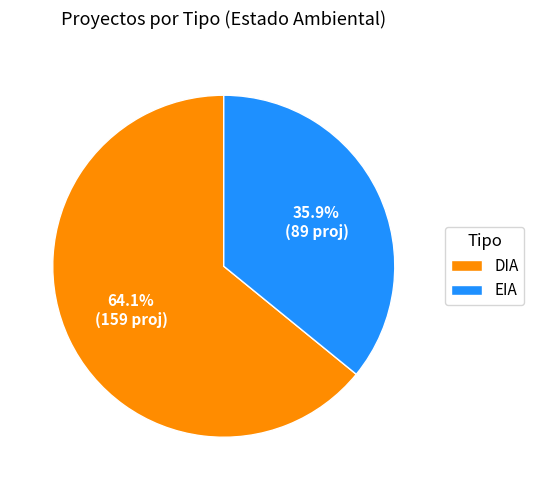

How many slices are in this pie chart?

2